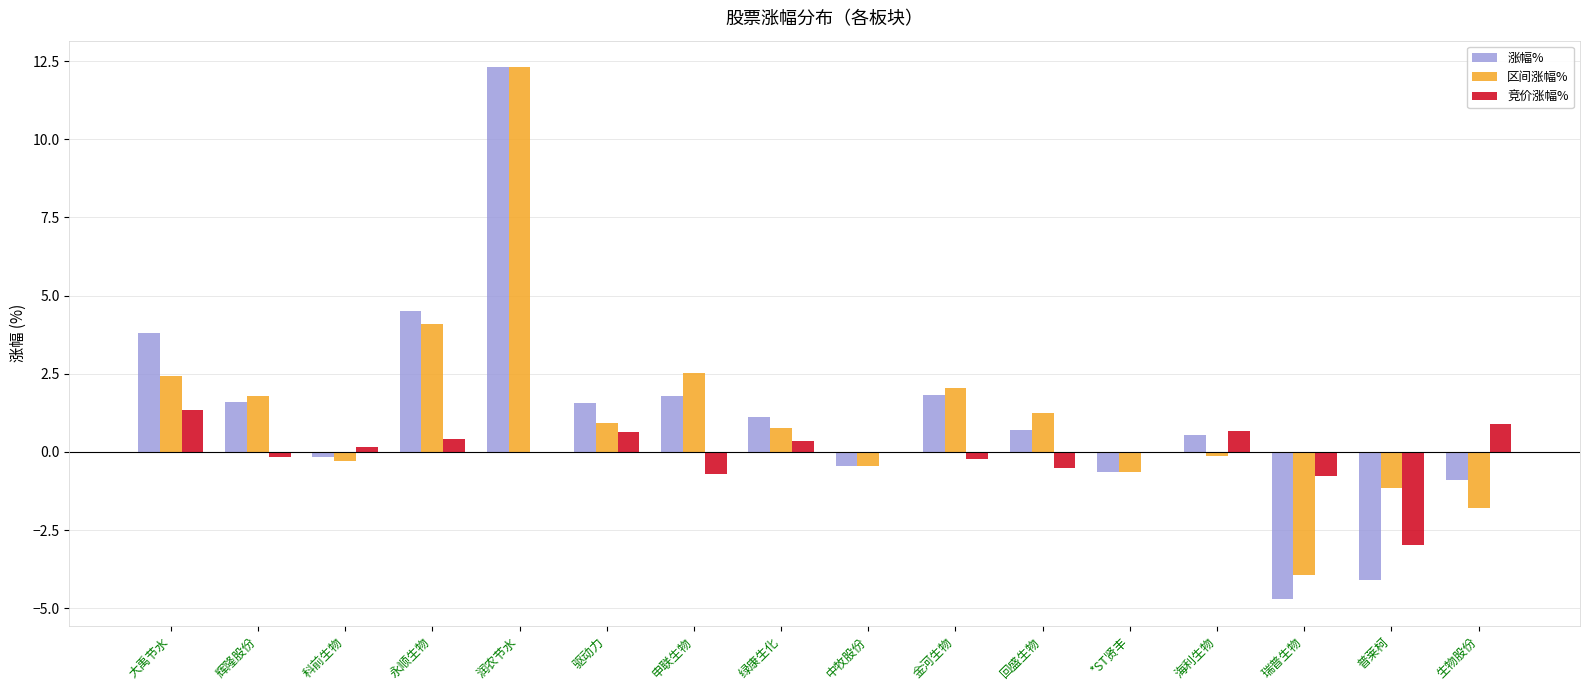

What is the greatest value displayed?

12.3